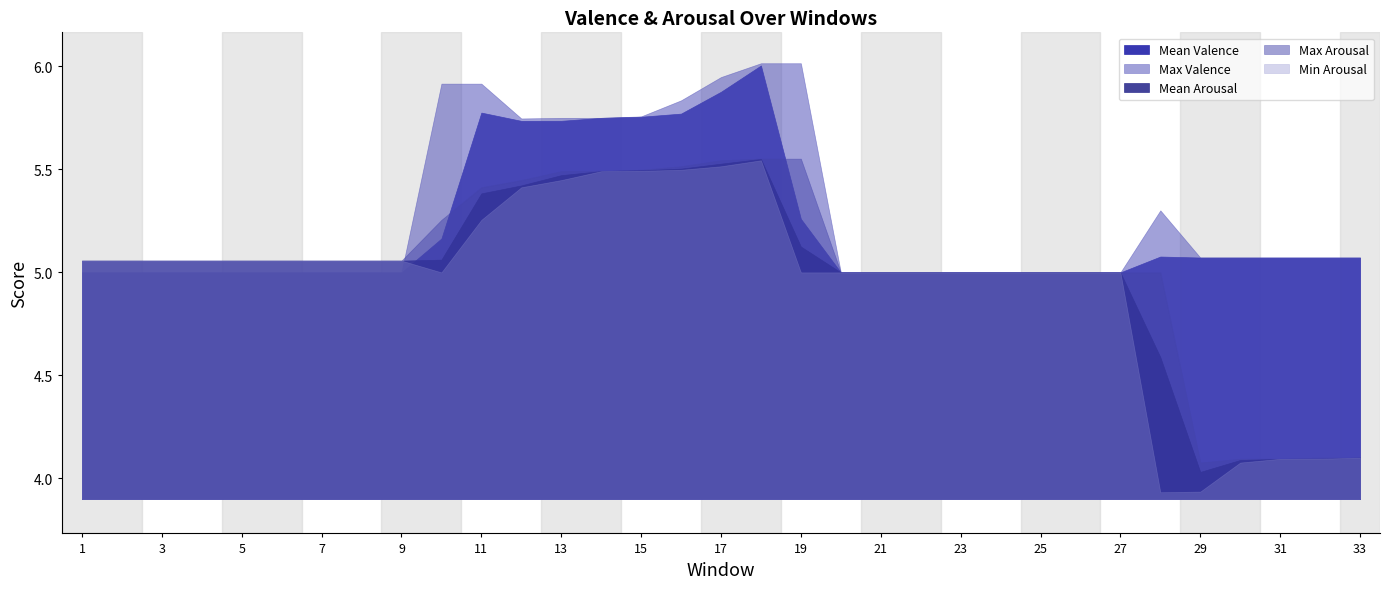

Where is the first local minimum for Min Arousal?

10